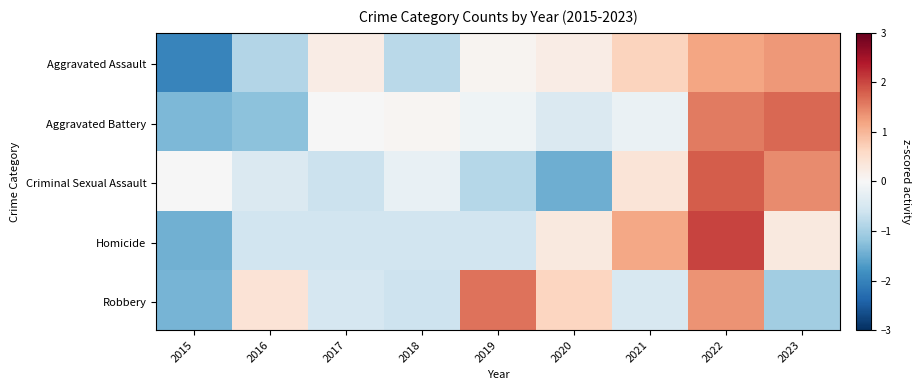

Reading right to left, what are all the values shown in this chart?

Aggravated Assault: 2023=1.3	2022=1.2	2021=0.7	2020=0.2	2019=0.1	2018=-0.8	2017=0.2	2016=-0.9	2015=-2.0
Aggravated Battery: 2023=1.7	2022=1.6	2021=-0.2	2020=-0.4	2019=-0.1	2018=0.1	2017=-0.0	2016=-1.2	2015=-1.3
Criminal Sexual Assault: 2023=1.4	2022=1.8	2021=0.4	2020=-1.5	2019=-0.8	2018=-0.2	2017=-0.6	2016=-0.4	2015=-0.0
Homicide: 2023=0.3	2022=2.0	2021=1.2	2020=0.3	2019=-0.6	2018=-0.6	2017=-0.6	2016=-0.6	2015=-1.4
Robbery: 2023=-1.1	2022=1.4	2021=-0.5	2020=0.6	2019=1.6	2018=-0.6	2017=-0.5	2016=0.4	2015=-1.4